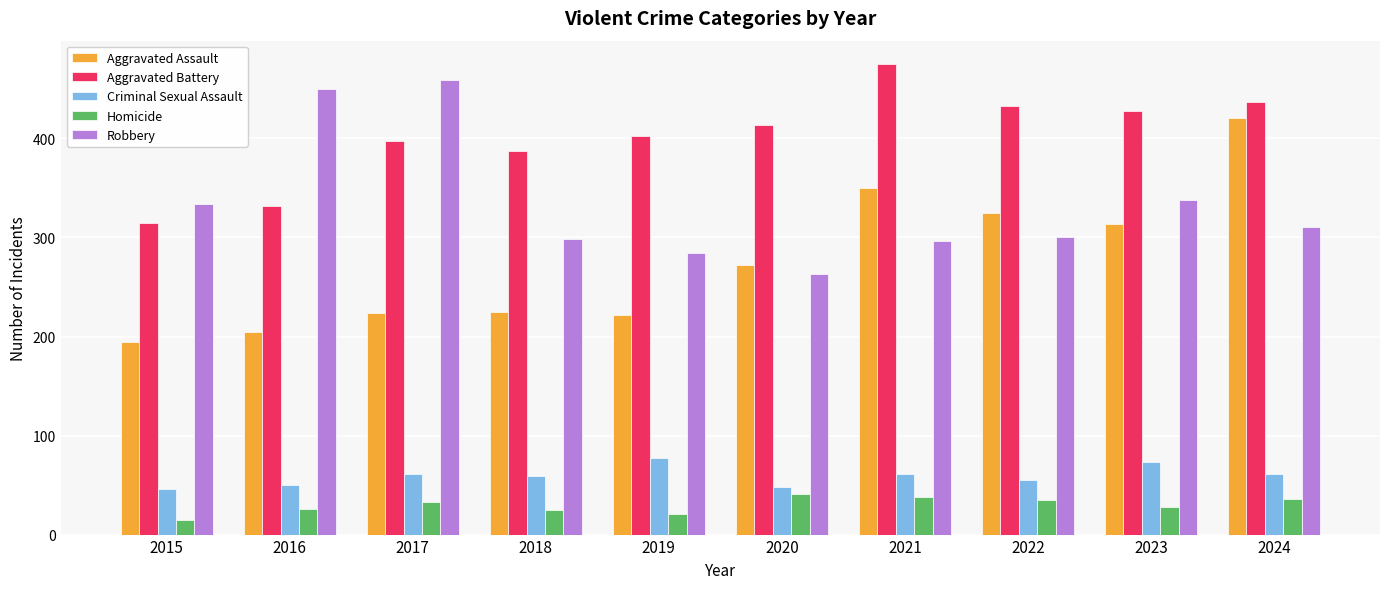

The value of Homicide at 2016 is 26. True or false?

True